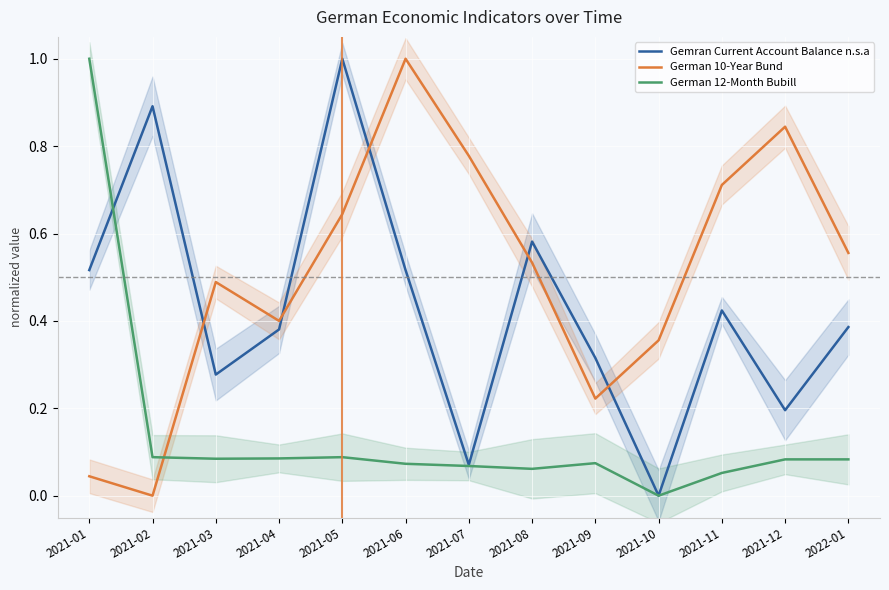

How many lines are shown in the chart?

3